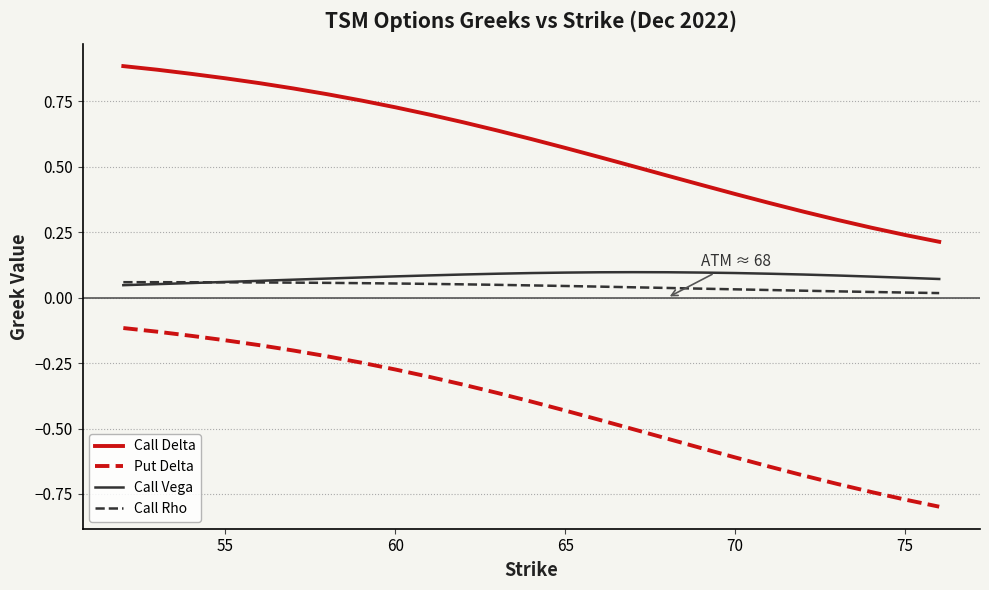

Which series has the largest total across all categories?

Call Delta